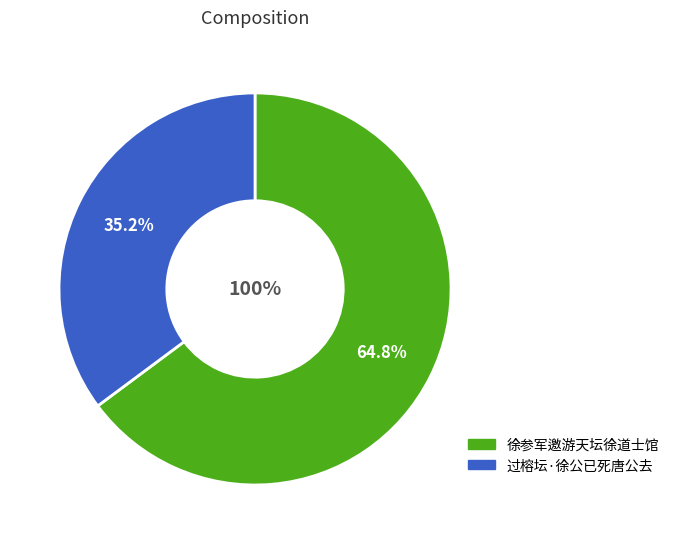

Does 过榕坛·徐公已死唐公去 account for over 50% of the chart?

No